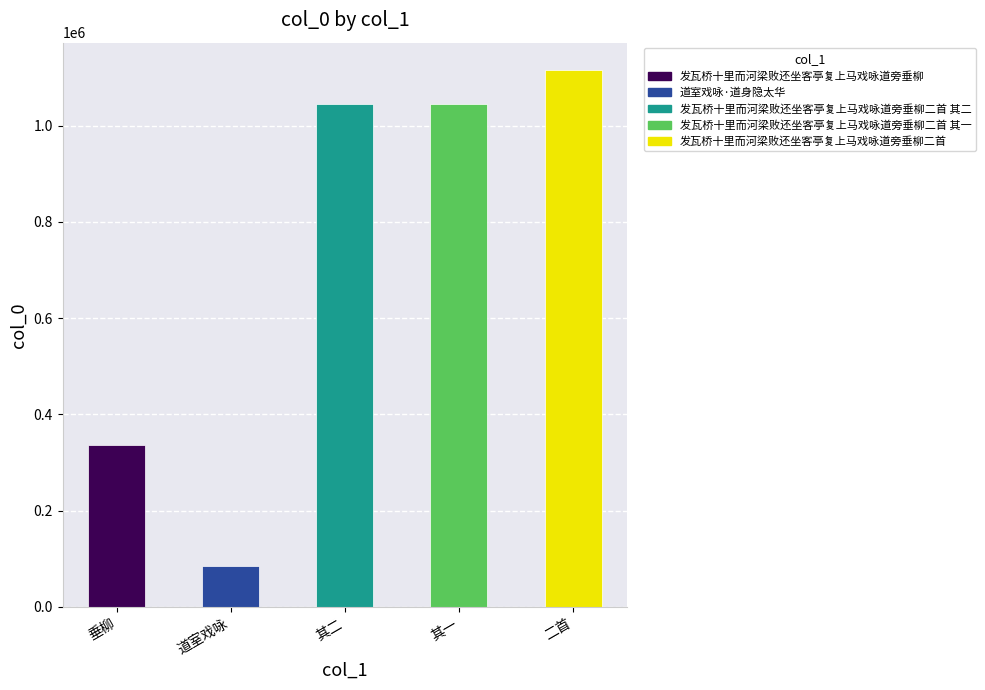

How many categories are shown in the chart?

5